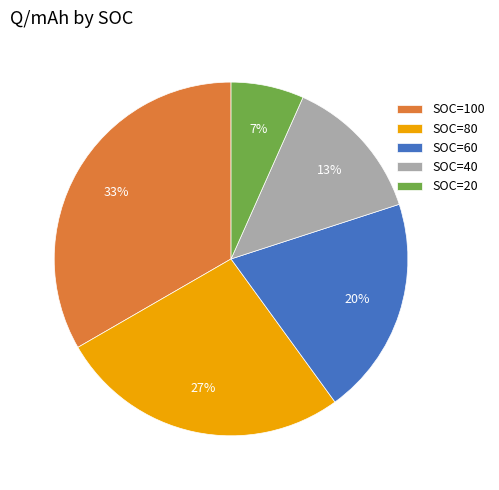

How many segments does this pie chart have?

5